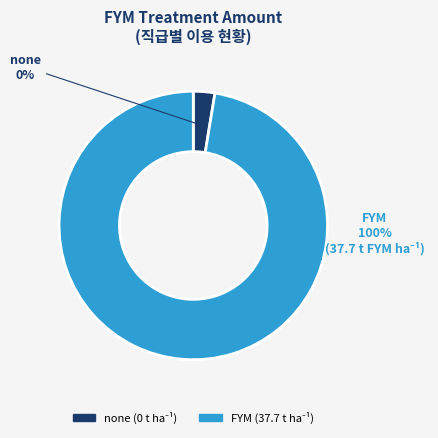

What is the change in value from none to FYM?

+37.7